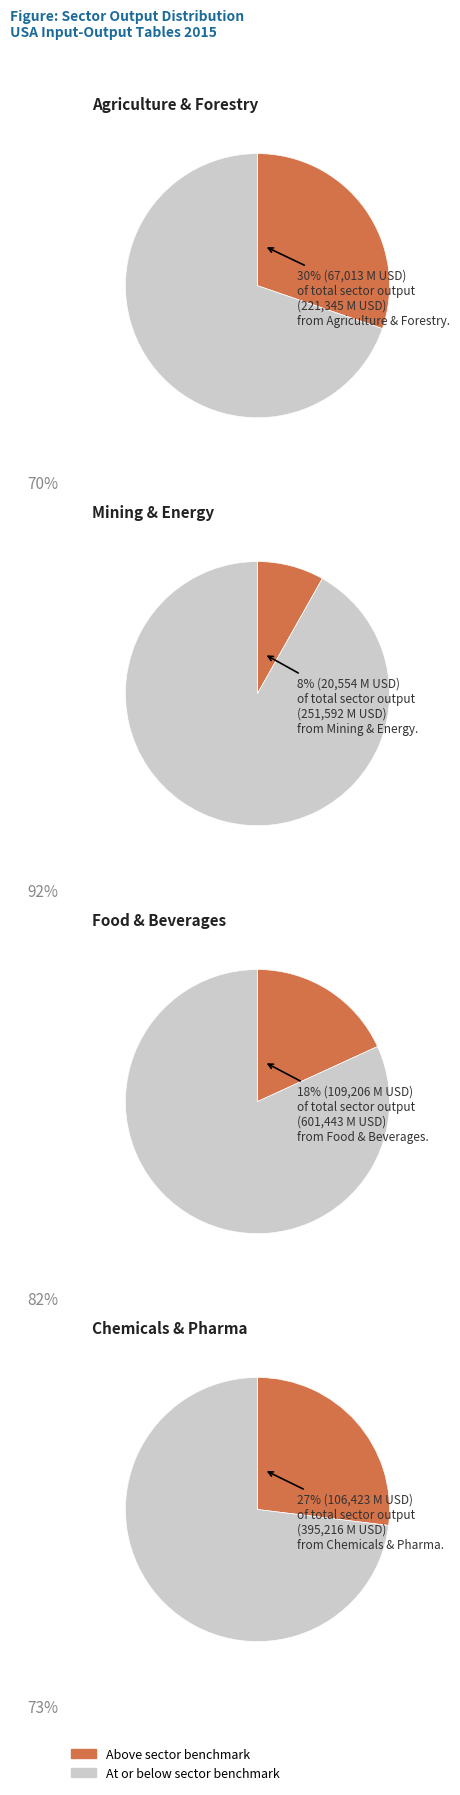

Between 7 and 2, which is larger?

7